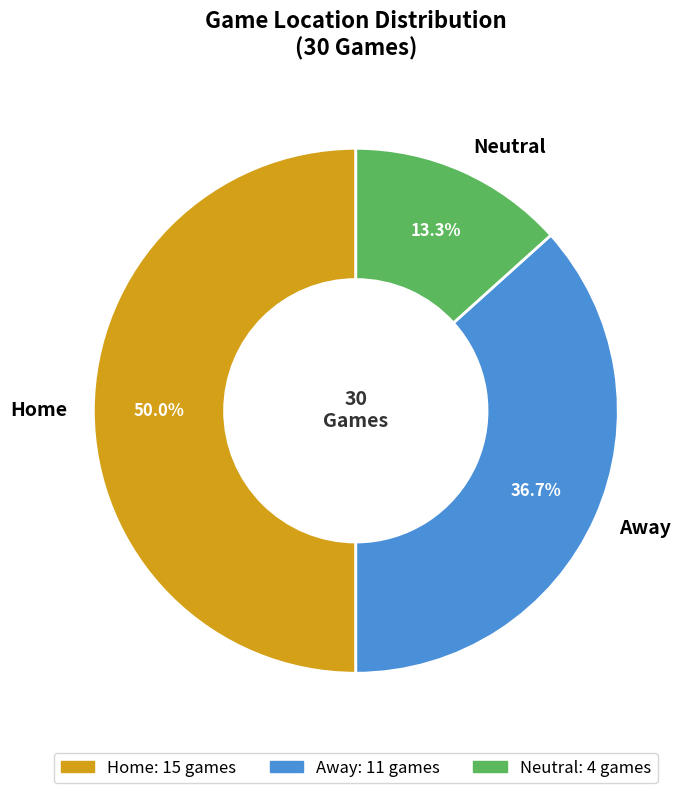

Is it true that Away is 37% of the pie?

True